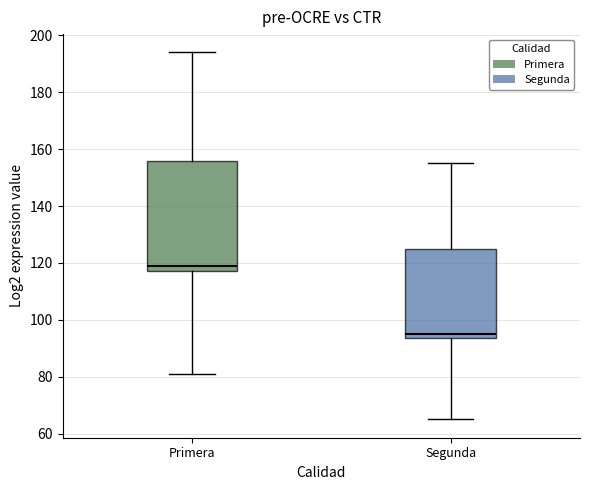

Which box is the tallest, from its lower edge to its upper edge?

Primera